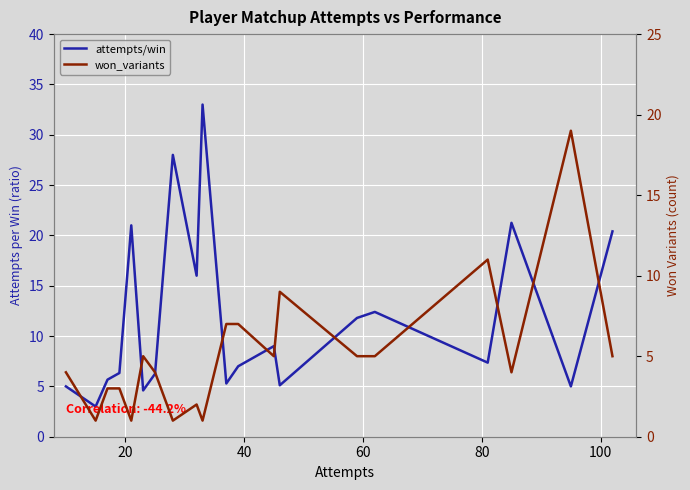

What are all the series names shown in the legend?

attempts/win, won_variants